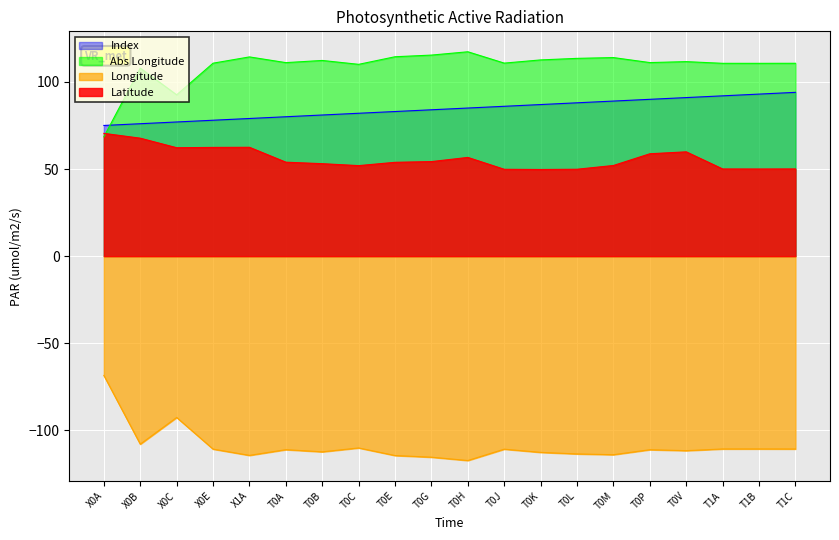

Rank the categories by Latitude value from highest to lowest.

X0A, X0B, X1A, X0E, X0C, T0V, T0P, T0H, T0G, T0A, T0E, T0B, T0M, T0C, T1C, T1A, T1B, T0L, T0J, T0K